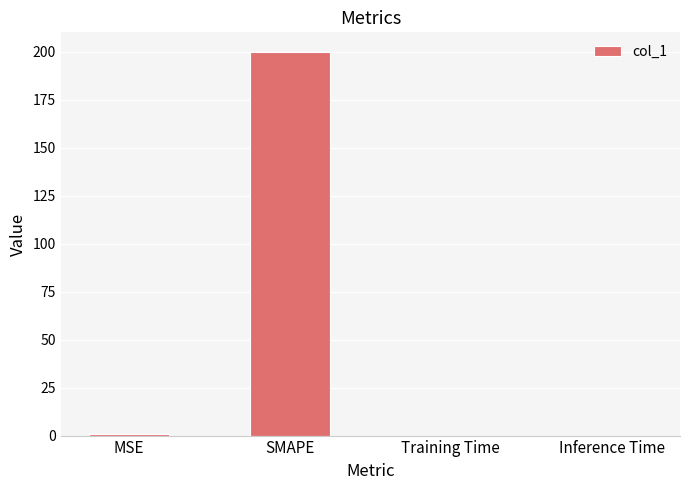

The value at SMAPE is 200.0. True or false?

True